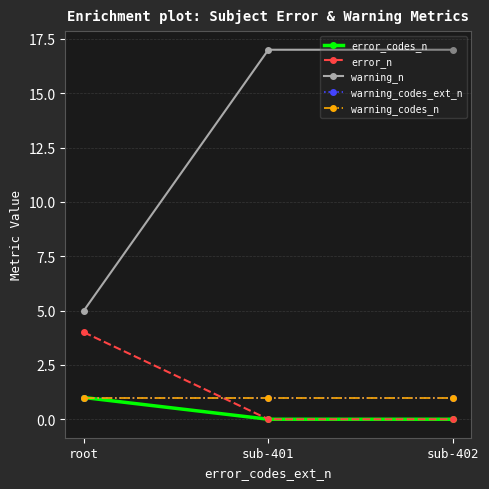

Does the chart have visible grid lines?

Yes